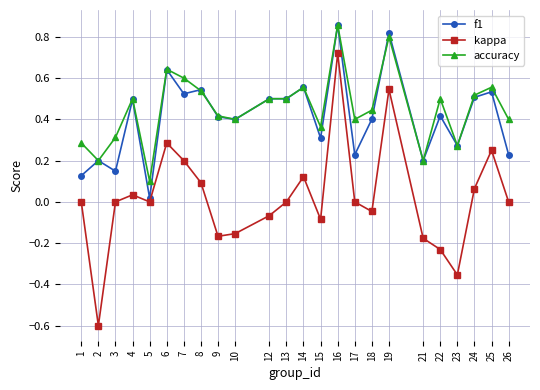

How many distinct data groups are displayed?

3